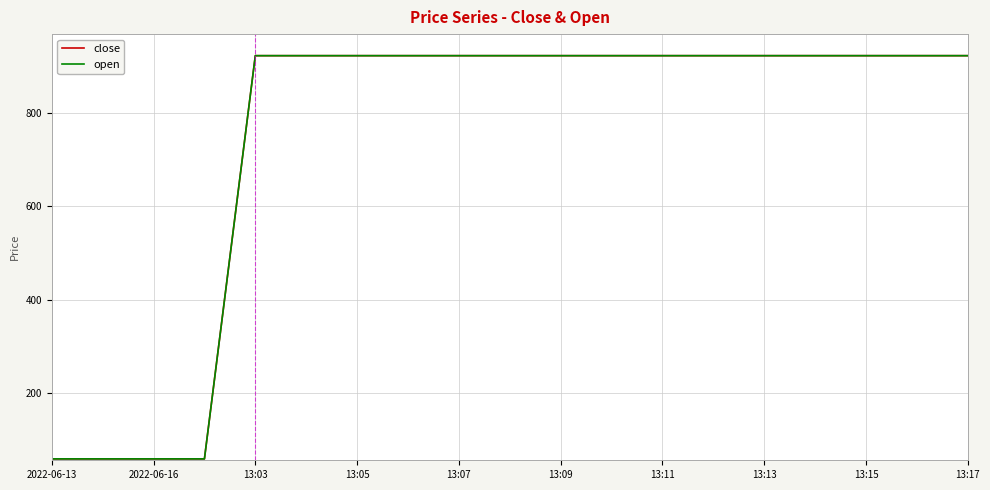

True or false: open and close intersect in this chart.

False